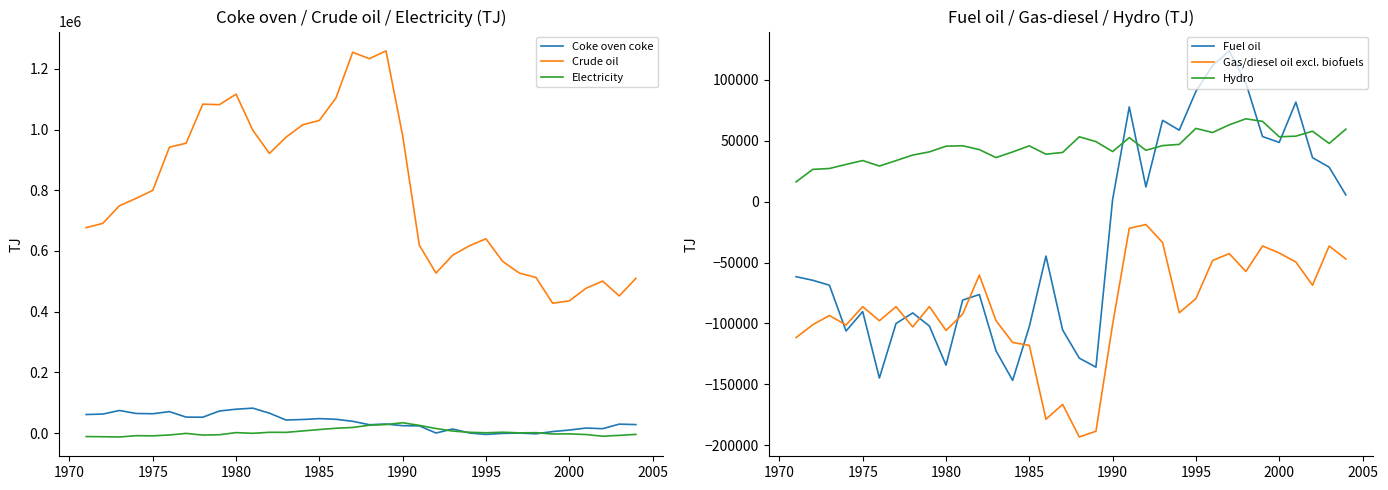

What is the average value of the Gas/diesel oil excl. biofuels series?

-87019